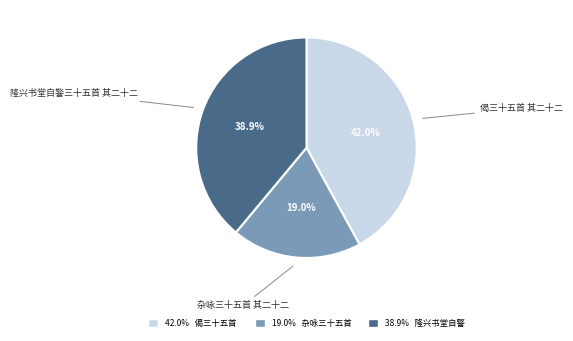

Is there any slice that represents more than half of the pie?

No